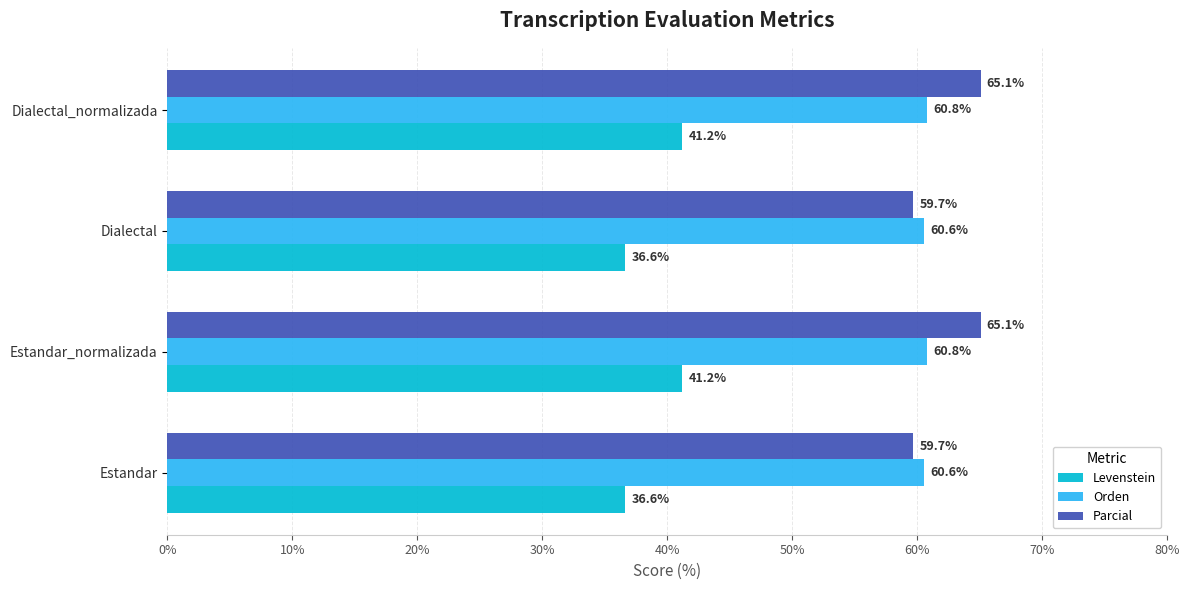

What is the sum of the Levenstein values at Estandar and Dialectal_normalizada?

77.8